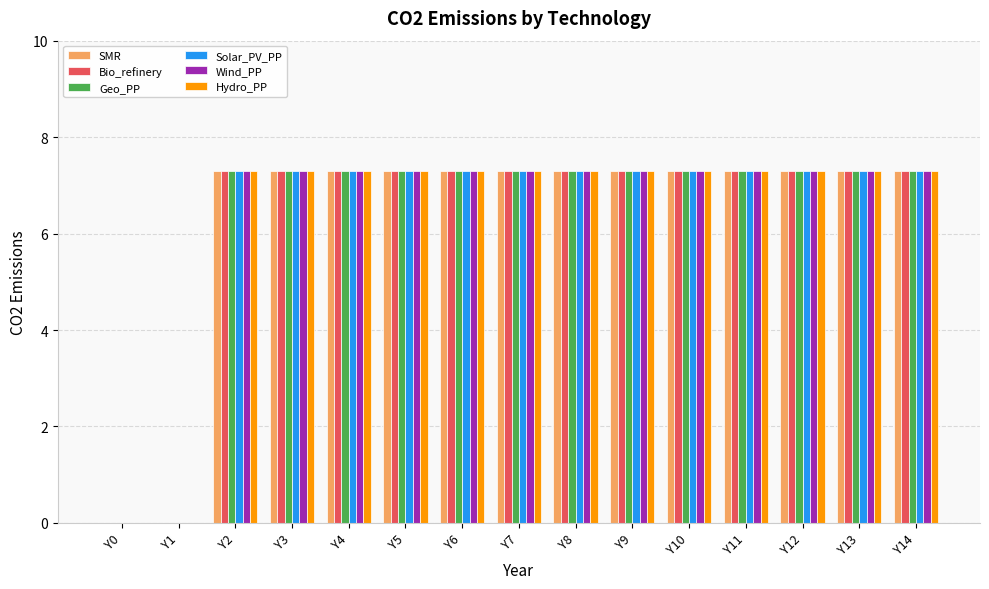

Read the Wind_PP value at Y4.

7.3